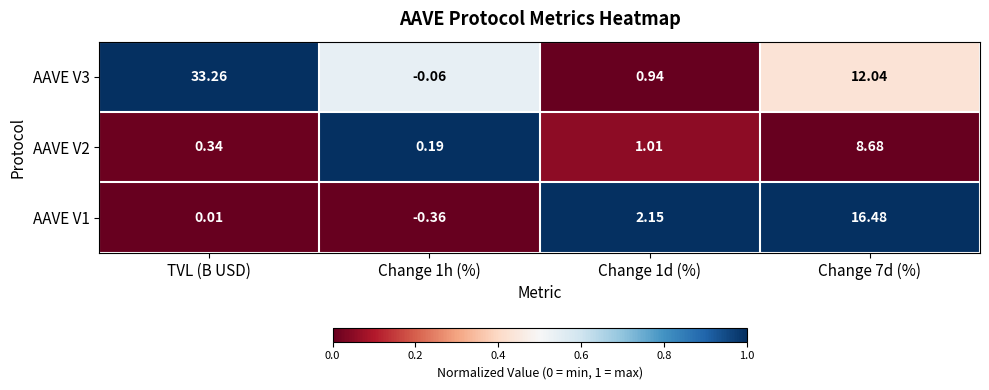

At which category does the chart reach its peak across all series?

TVL (B USD)